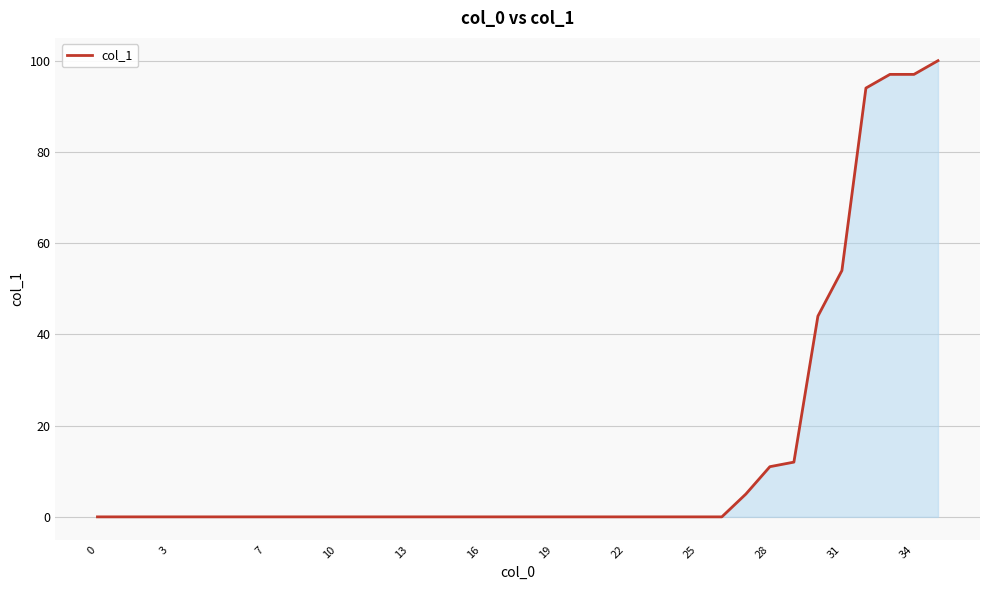

What is the greatest value displayed?

100